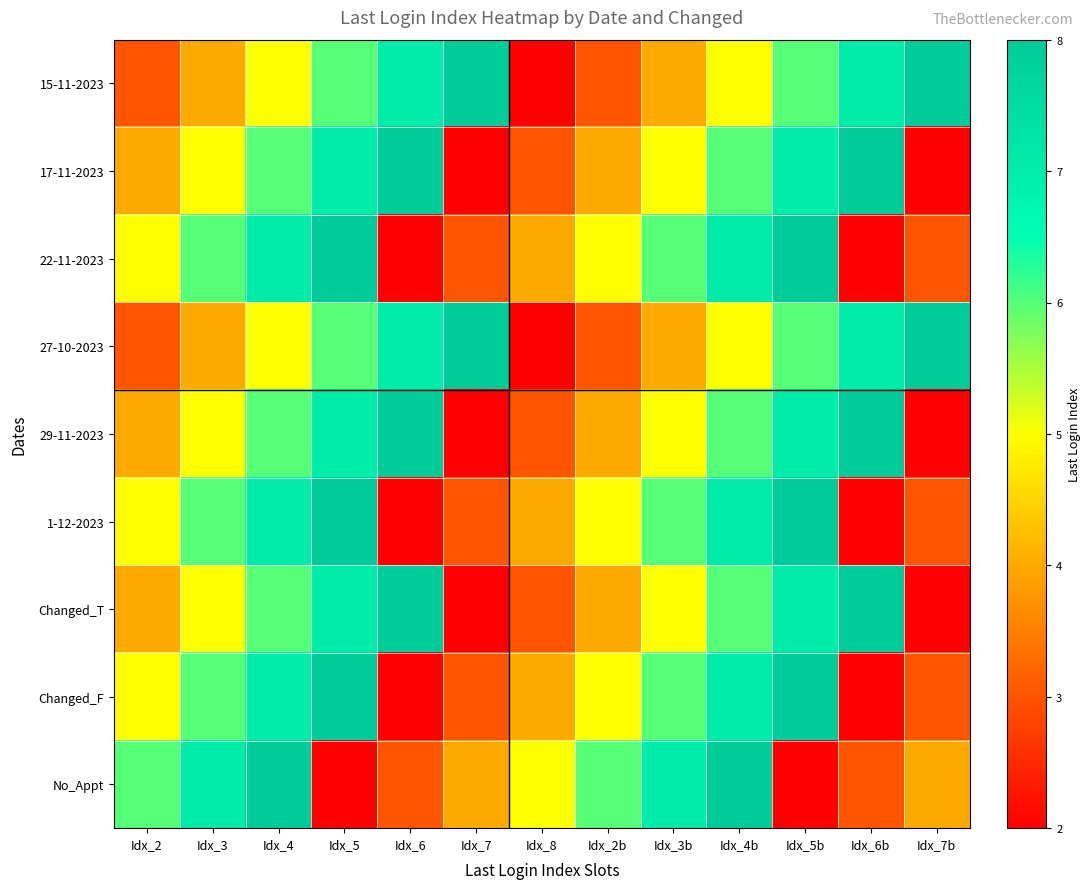

Reading left to right, transcribe all the data shown in this chart.

15-11-2023: Idx_2=3	Idx_3=4	Idx_4=5	Idx_5=6	Idx_6=7	Idx_7=8	Idx_8=2	Idx_2b=3	Idx_3b=4	Idx_4b=5	Idx_5b=6	Idx_6b=7	Idx_7b=8
17-11-2023: Idx_2=4	Idx_3=5	Idx_4=6	Idx_5=7	Idx_6=8	Idx_7=2	Idx_8=3	Idx_2b=4	Idx_3b=5	Idx_4b=6	Idx_5b=7	Idx_6b=8	Idx_7b=2
22-11-2023: Idx_2=5	Idx_3=6	Idx_4=7	Idx_5=8	Idx_6=2	Idx_7=3	Idx_8=4	Idx_2b=5	Idx_3b=6	Idx_4b=7	Idx_5b=8	Idx_6b=2	Idx_7b=3
27-10-2023: Idx_2=3	Idx_3=4	Idx_4=5	Idx_5=6	Idx_6=7	Idx_7=8	Idx_8=2	Idx_2b=3	Idx_3b=4	Idx_4b=5	Idx_5b=6	Idx_6b=7	Idx_7b=8
29-11-2023: Idx_2=4	Idx_3=5	Idx_4=6	Idx_5=7	Idx_6=8	Idx_7=2	Idx_8=3	Idx_2b=4	Idx_3b=5	Idx_4b=6	Idx_5b=7	Idx_6b=8	Idx_7b=2
1-12-2023: Idx_2=5	Idx_3=6	Idx_4=7	Idx_5=8	Idx_6=2	Idx_7=3	Idx_8=4	Idx_2b=5	Idx_3b=6	Idx_4b=7	Idx_5b=8	Idx_6b=2	Idx_7b=3
Changed_T: Idx_2=4	Idx_3=5	Idx_4=6	Idx_5=7	Idx_6=8	Idx_7=2	Idx_8=3	Idx_2b=4	Idx_3b=5	Idx_4b=6	Idx_5b=7	Idx_6b=8	Idx_7b=2
Changed_F: Idx_2=5	Idx_3=6	Idx_4=7	Idx_5=8	Idx_6=2	Idx_7=3	Idx_8=4	Idx_2b=5	Idx_3b=6	Idx_4b=7	Idx_5b=8	Idx_6b=2	Idx_7b=3
No_Appt: Idx_2=6	Idx_3=7	Idx_4=8	Idx_5=2	Idx_6=3	Idx_7=4	Idx_8=5	Idx_2b=6	Idx_3b=7	Idx_4b=8	Idx_5b=2	Idx_6b=3	Idx_7b=4